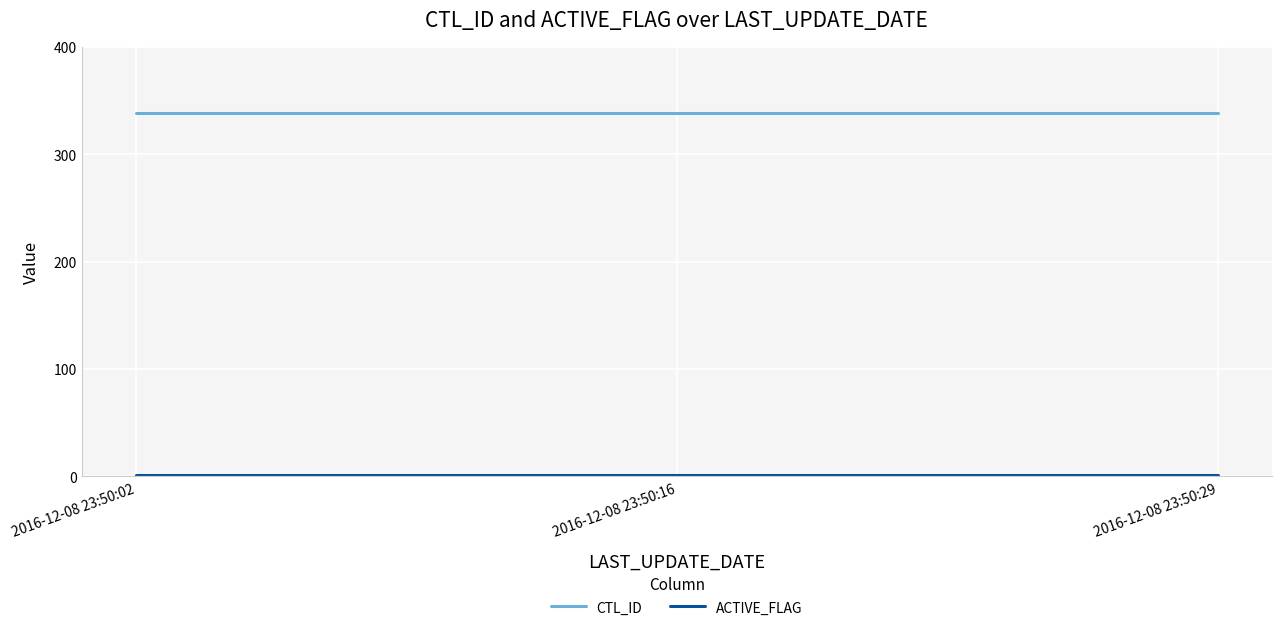

At how many categories does at least one series exceed 23?

3